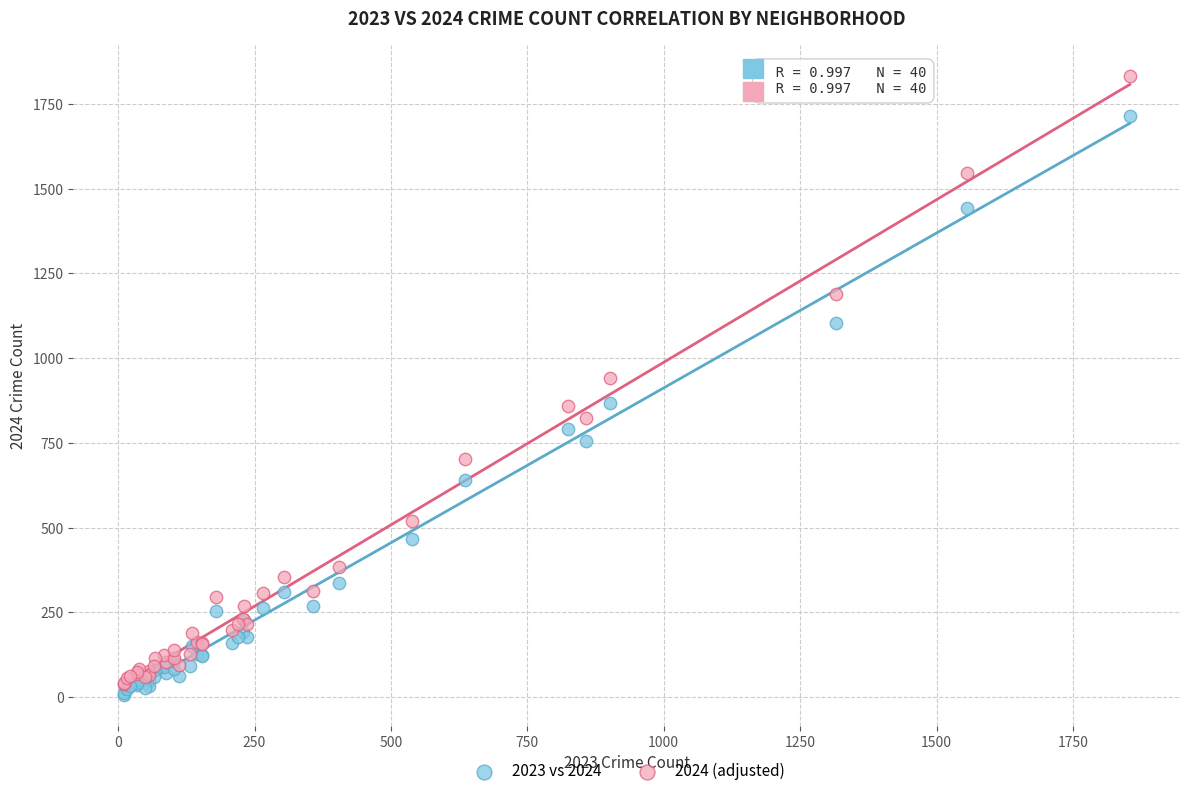

Which series contains the lowest Y value?

2023 vs 2024